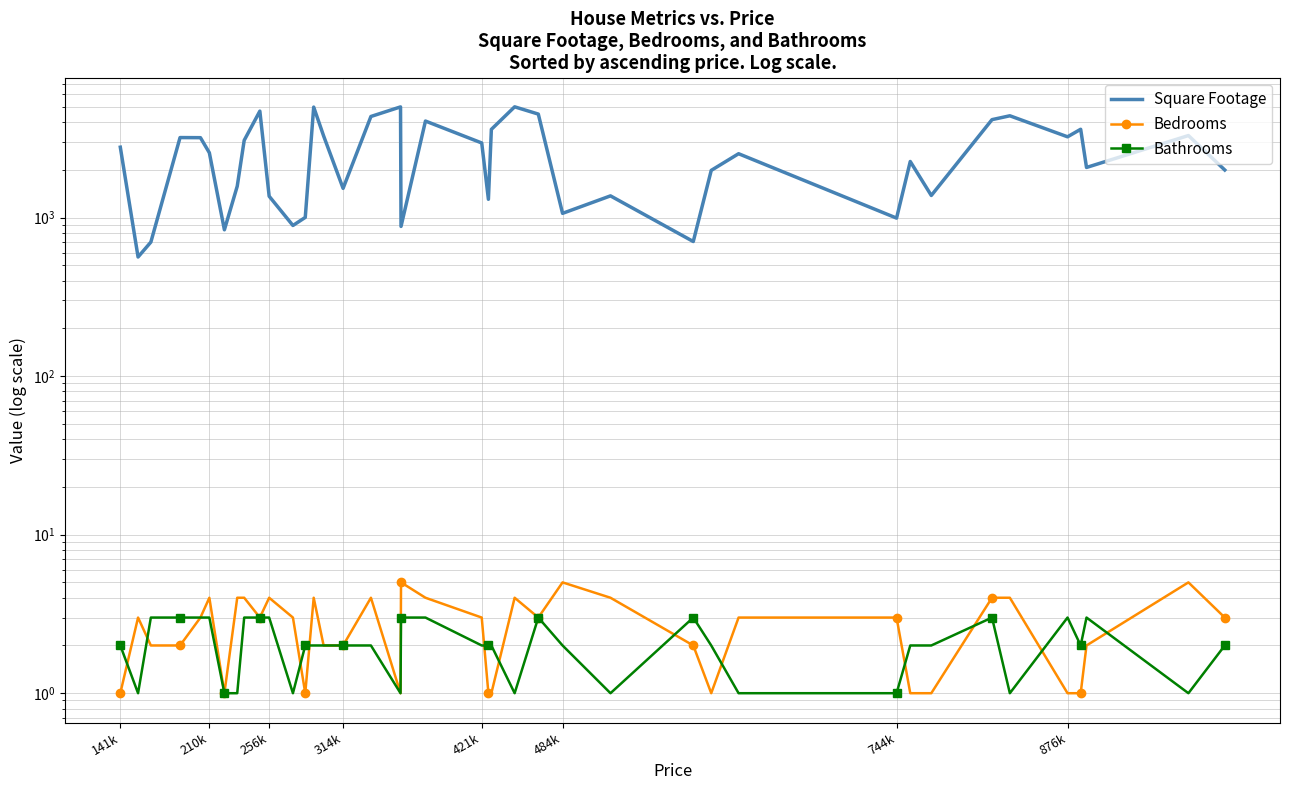

Is the value of Square Footage at 38 greater than the value of Bathrooms at 34?

Yes